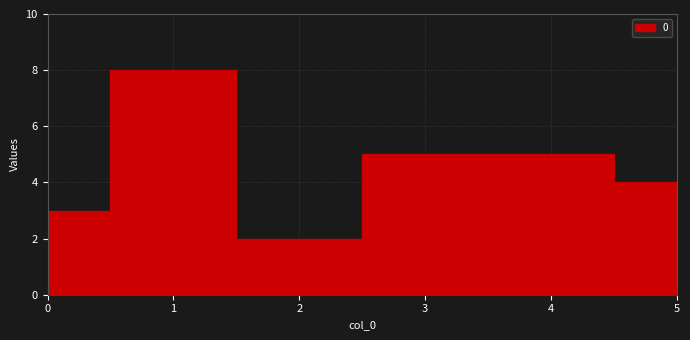

What is the difference between the second highest and second lowest values?

2